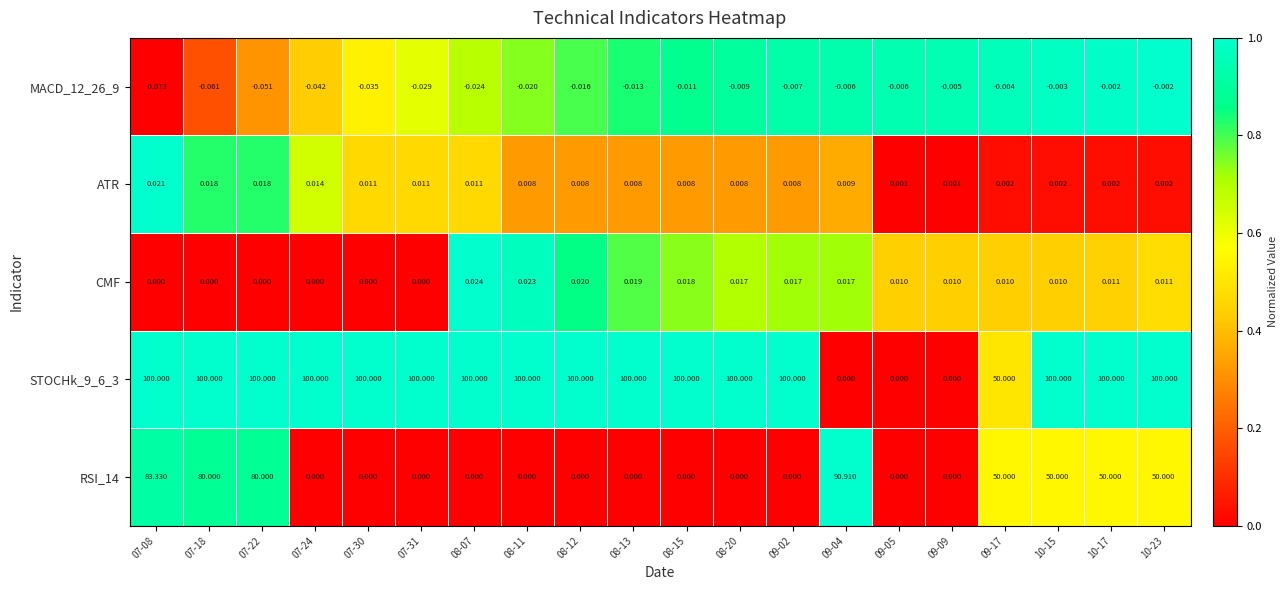

Is the value of CMF at 10-17 greater than the value of RSI_14 at 08-15?

Yes